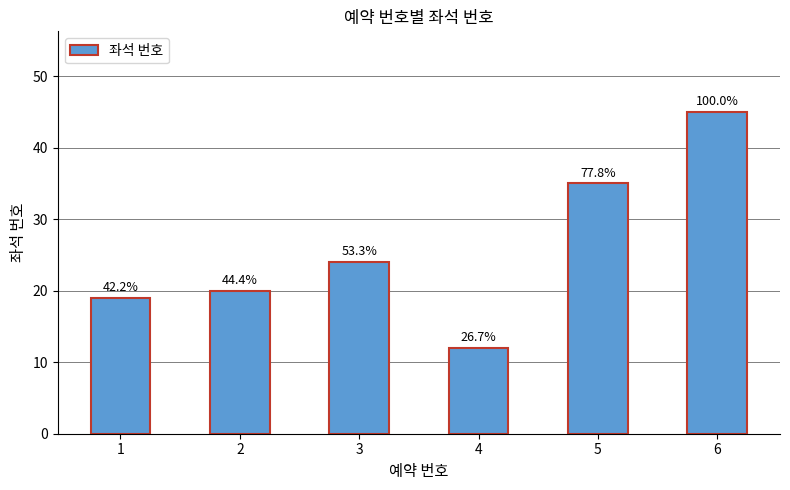

Where is the data nearest to the value 28?

3